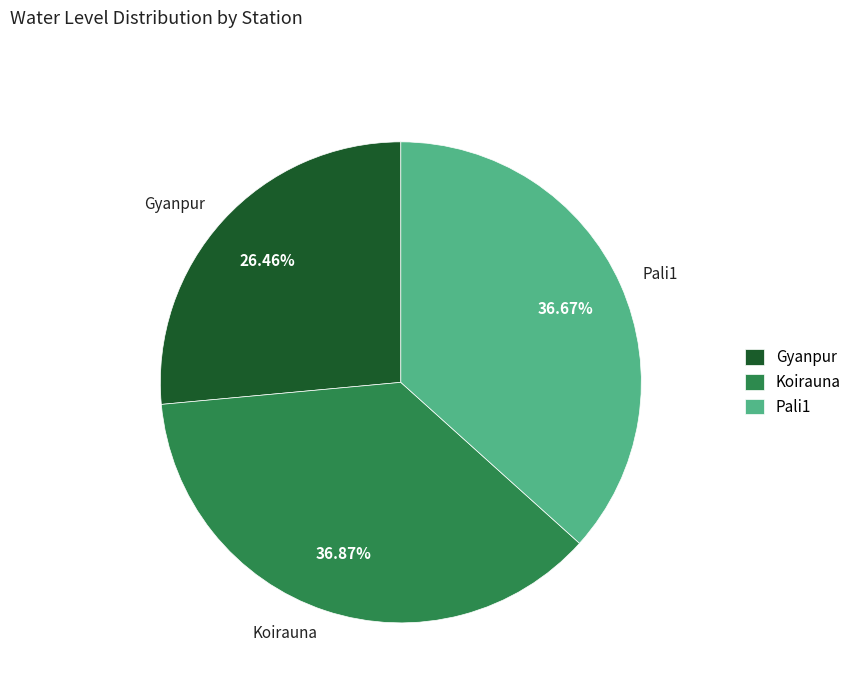

Approximately how many times larger is the value at Pali1 compared to Gyanpur?

1.4